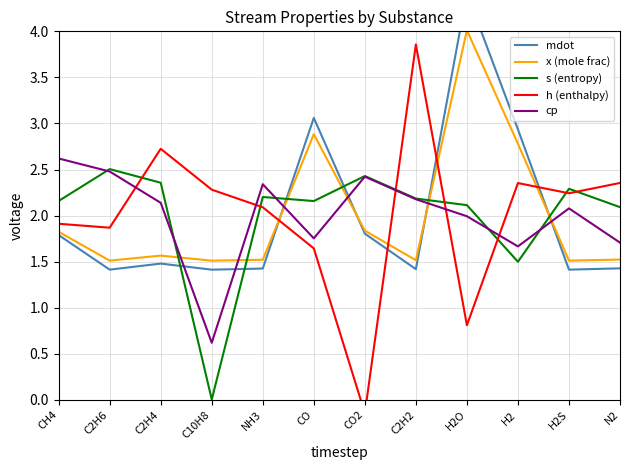

What is the difference between the maximum and minimum values in the cp series?

2.0